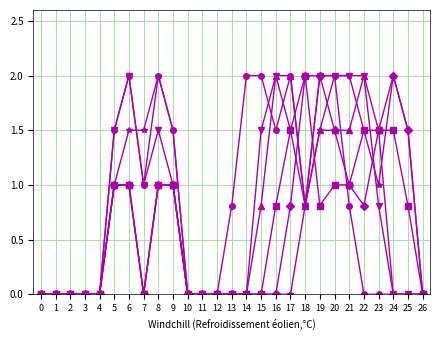

What is the maximum value shown in the chart?

2.0